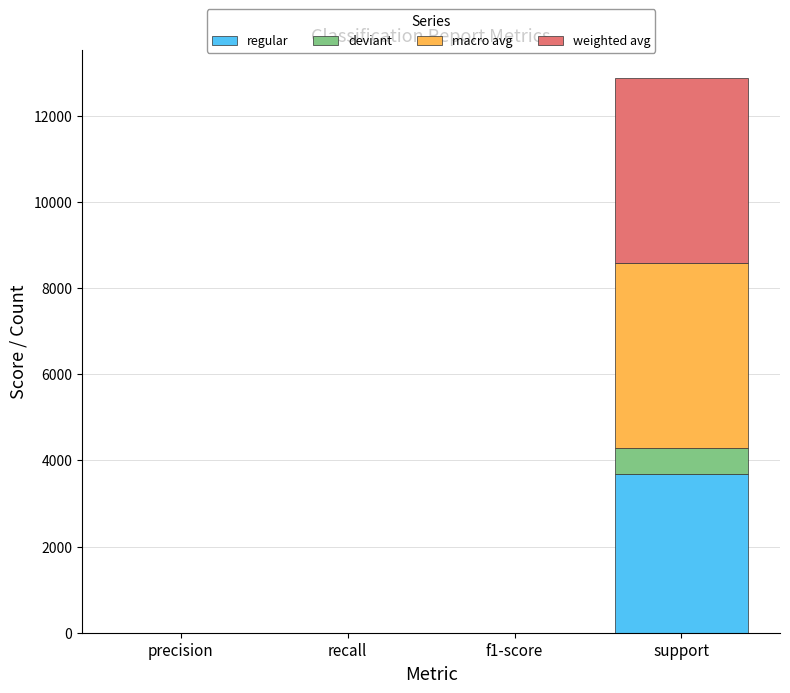

What are all the series names shown in the legend?

regular, deviant, macro avg, weighted avg